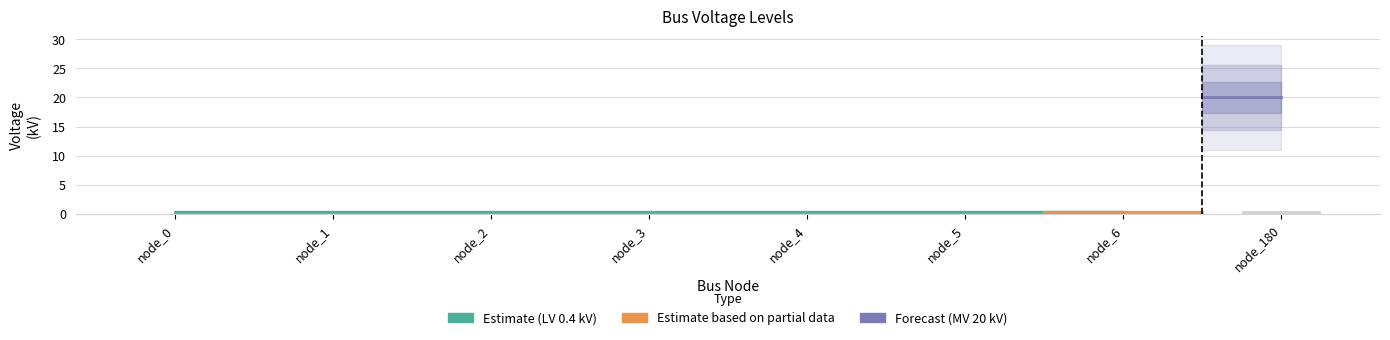

Reading left to right, what are all the values shown in this chart?

node_0=0.0	node_1=0.0	node_2=0.0	node_3=0.0	node_4=0.0	node_5=0.0	node_6=0.0	node_180=0.6